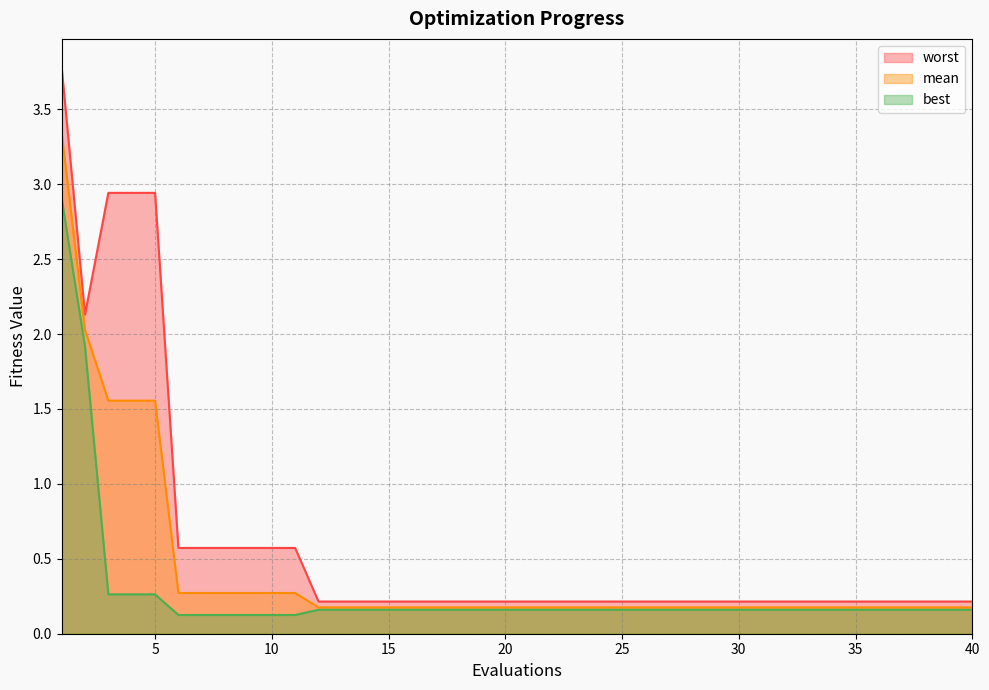

The mean series shows 0.1 at 31. True or false?

False